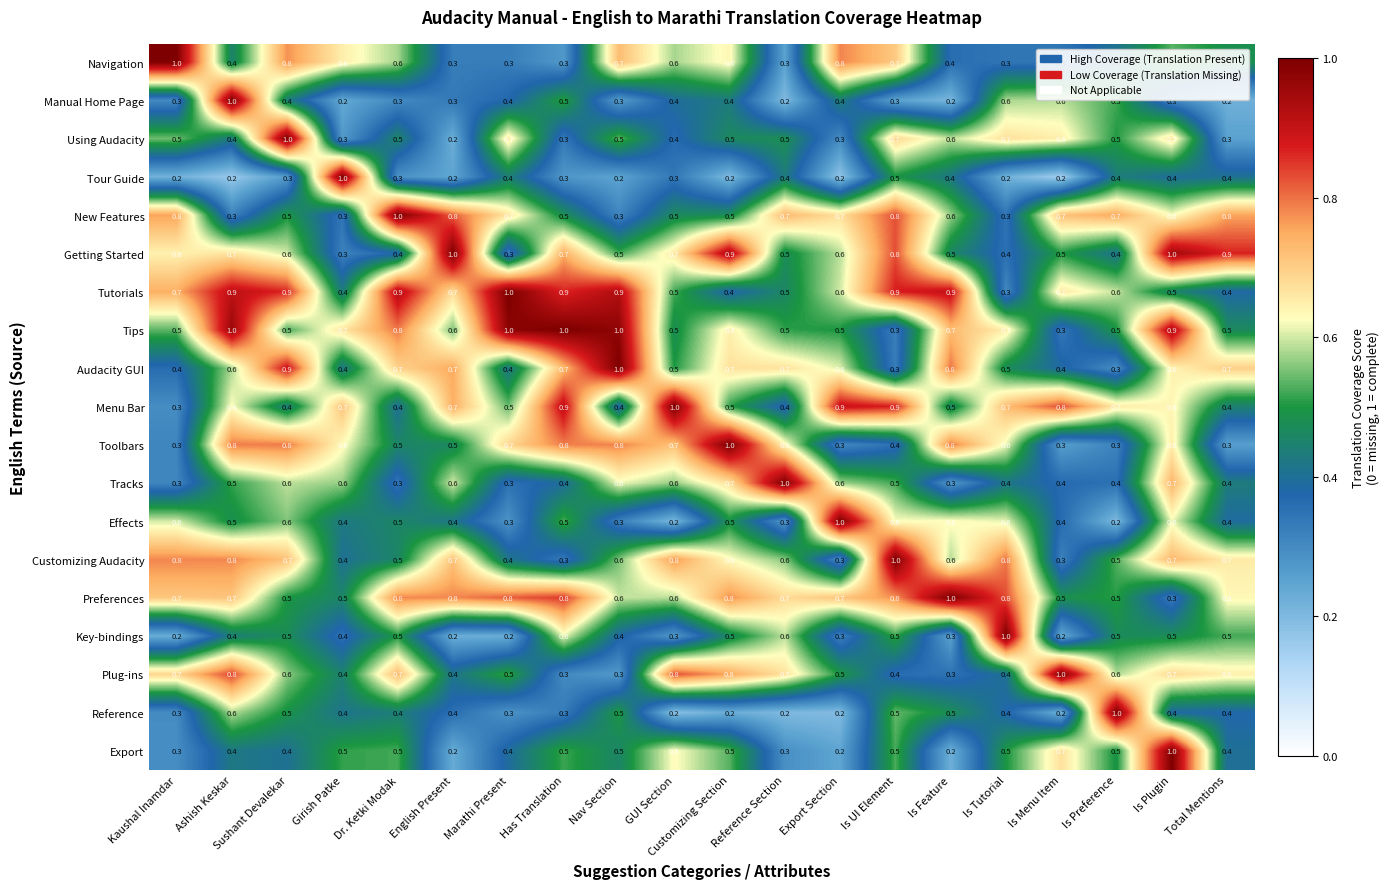

Between Kaushal Inamdar and Is Menu Item, which series saw the biggest shift?

Navigation